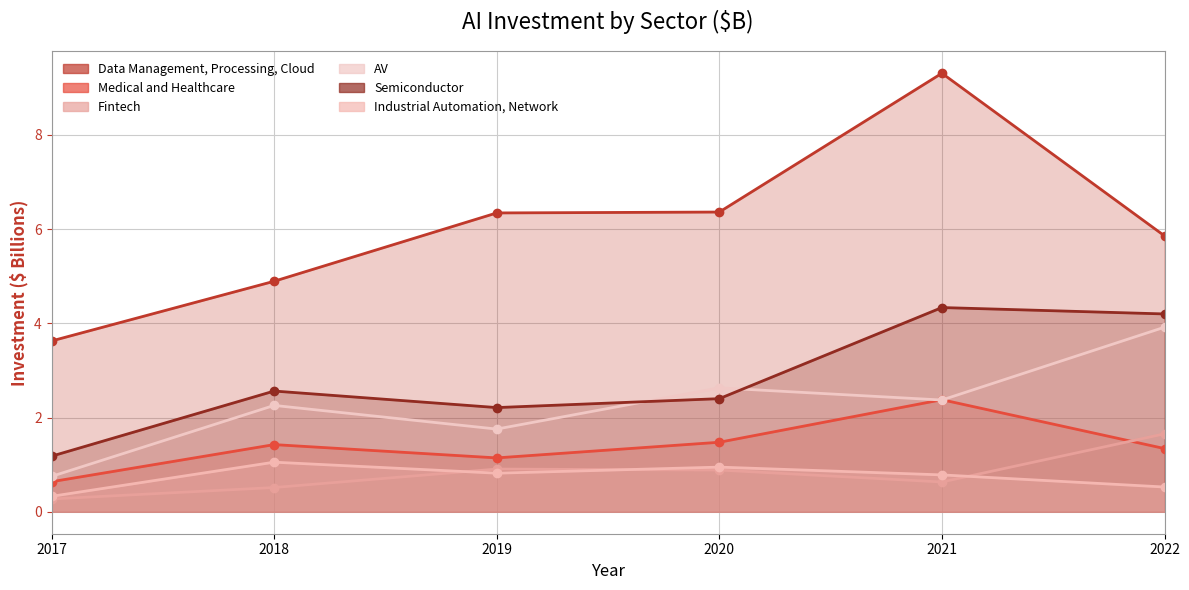

What is the lowest value of the Medical and Healthcare series?

0.6